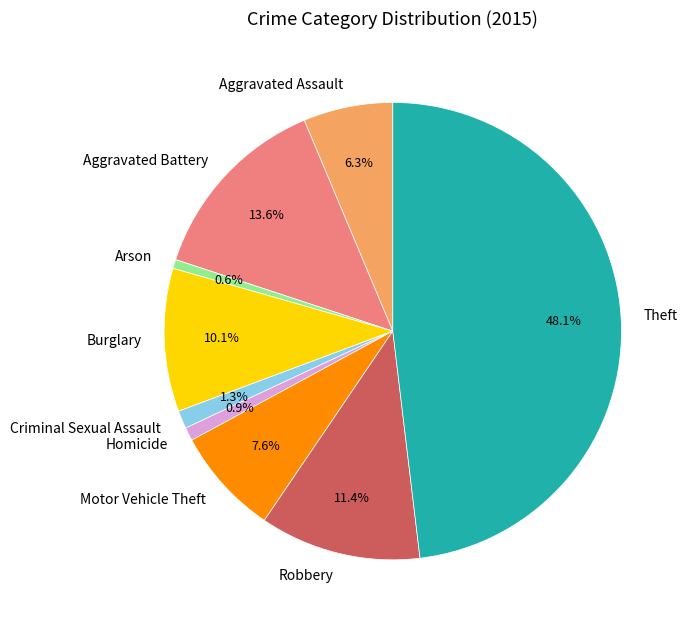

To the nearest percent, what portion does Criminal Sexual Assault represent?

1%